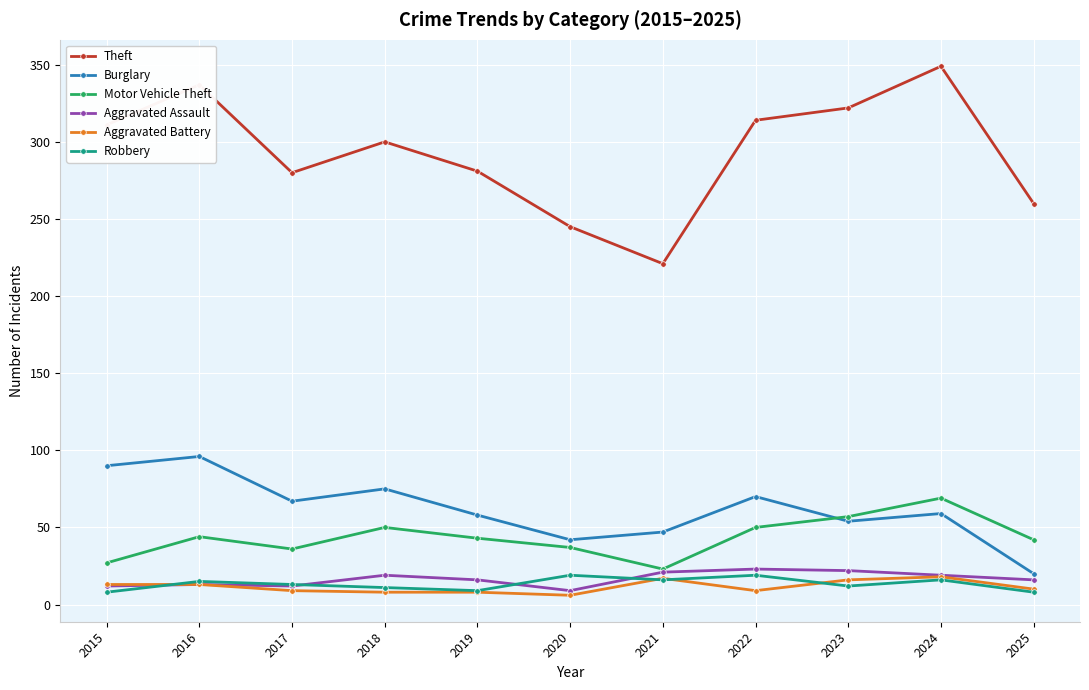

What is the sum of the Burglary values at 2025 and 2018?

95